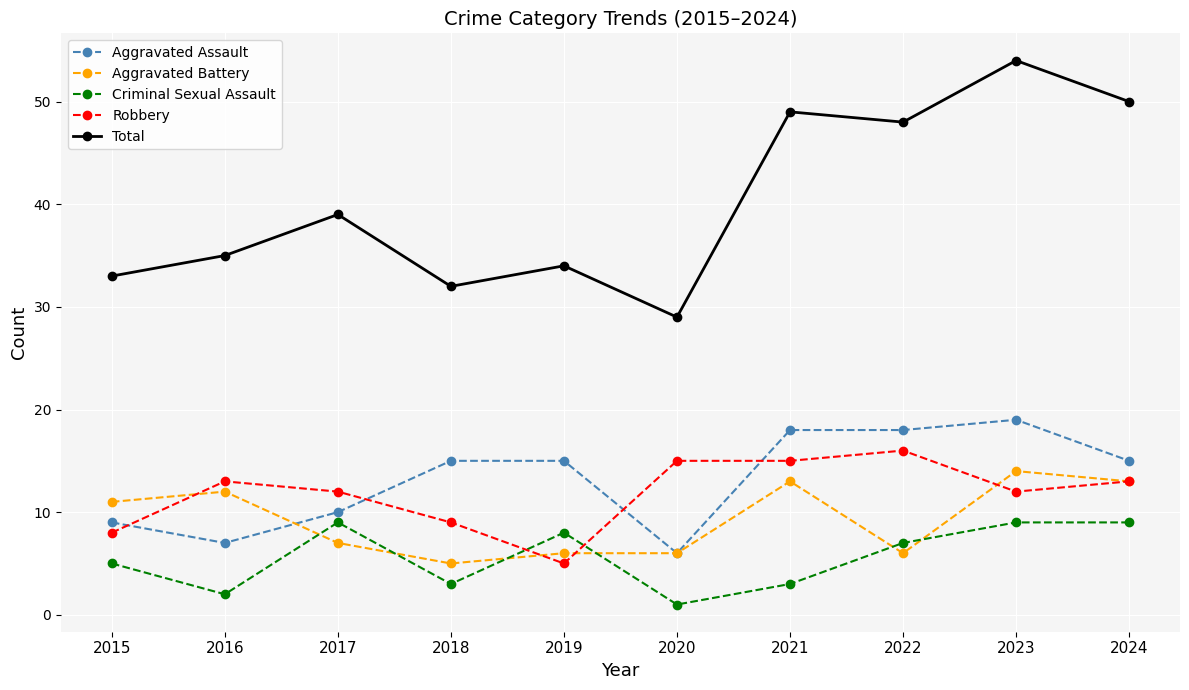

What is the value of the Criminal Sexual Assault point at the 5th from the left?

8